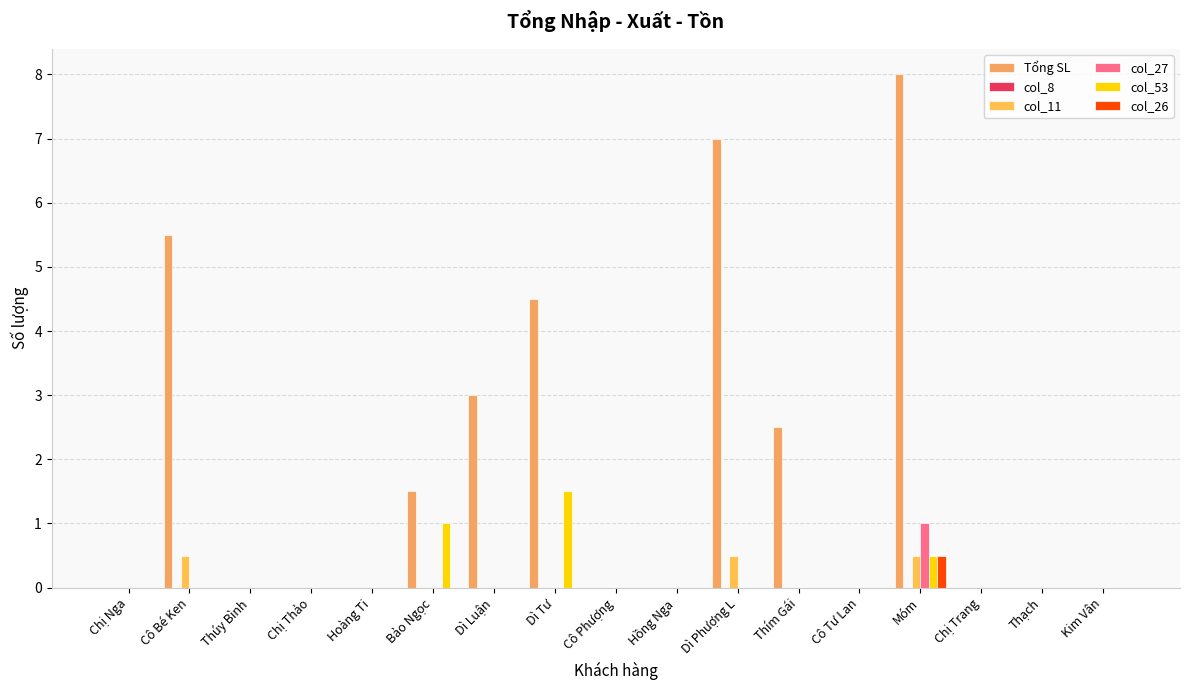

How many data points does each series have?

17